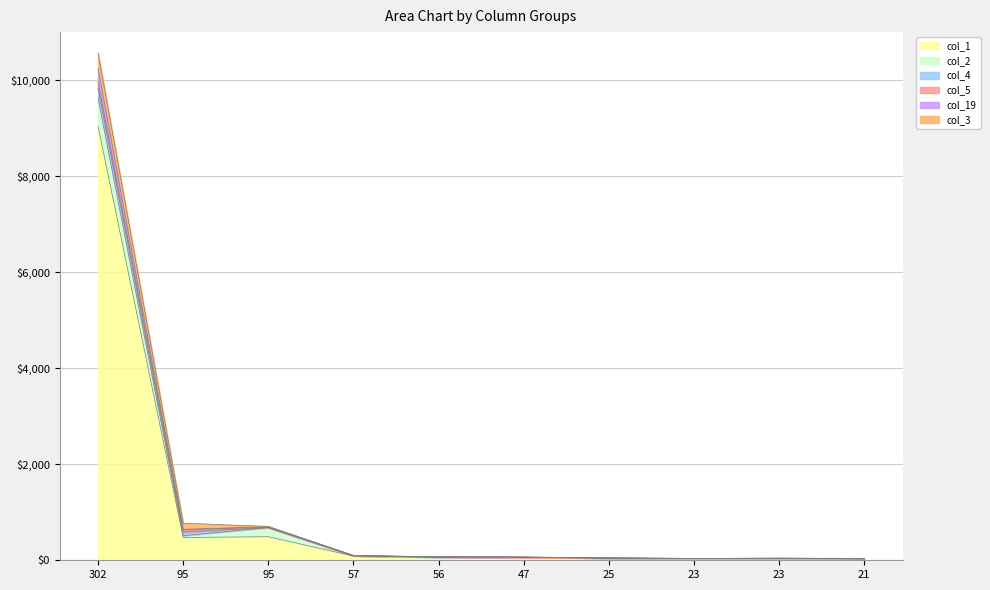

In col_4, how many points are higher than both neighbors (excluding endpoints)?

3